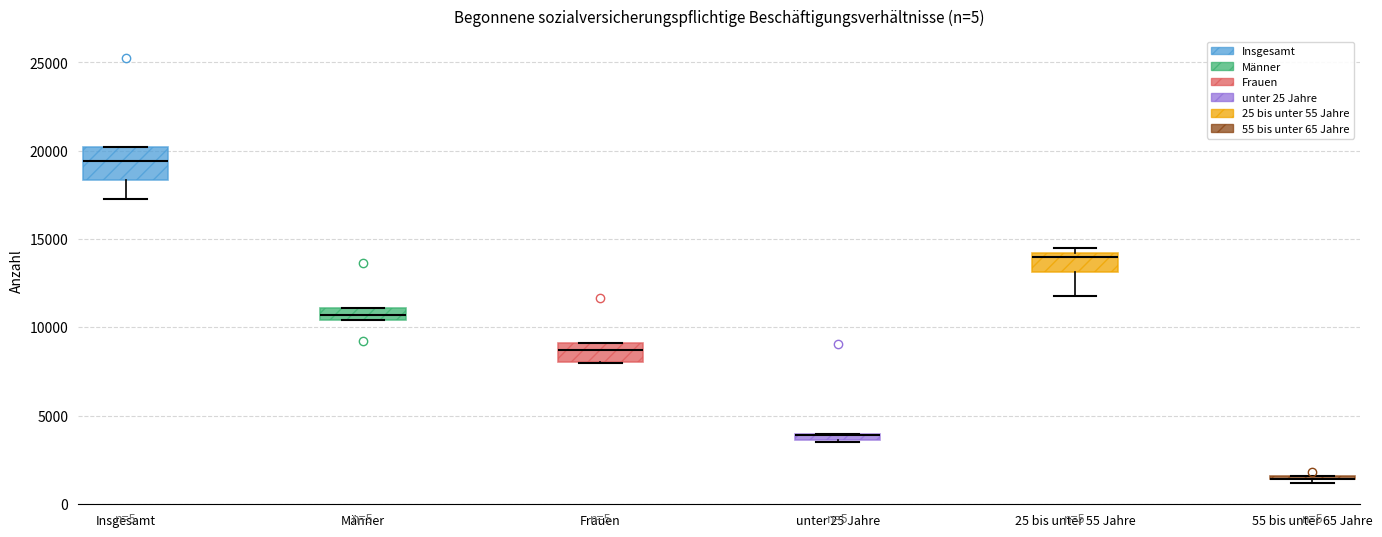

Which box is the tallest, from its lower edge to its upper edge?

Insgesamt